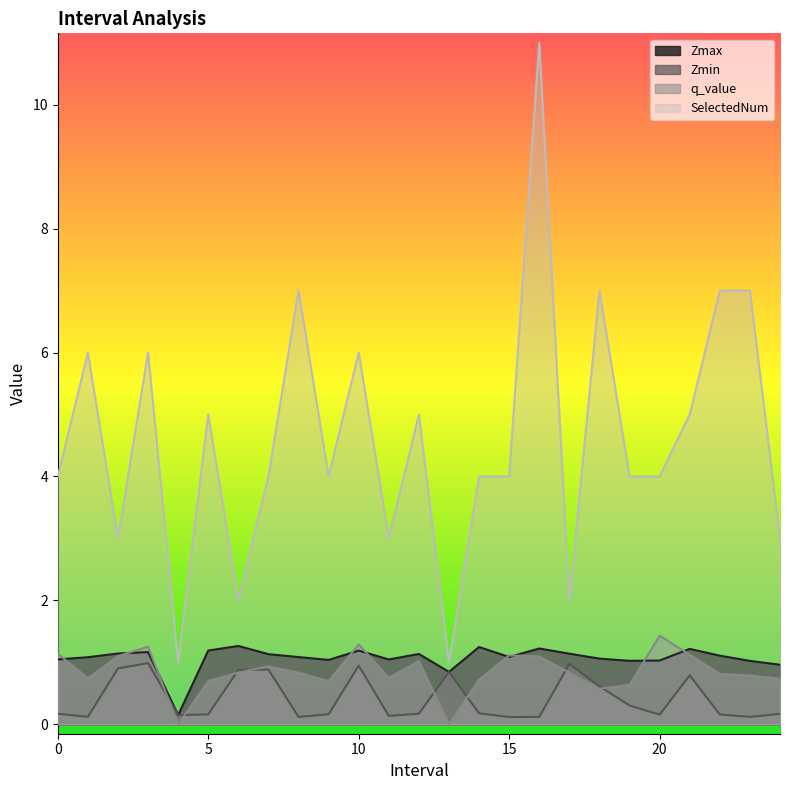

What is the highest value of the Zmin series?

1.0